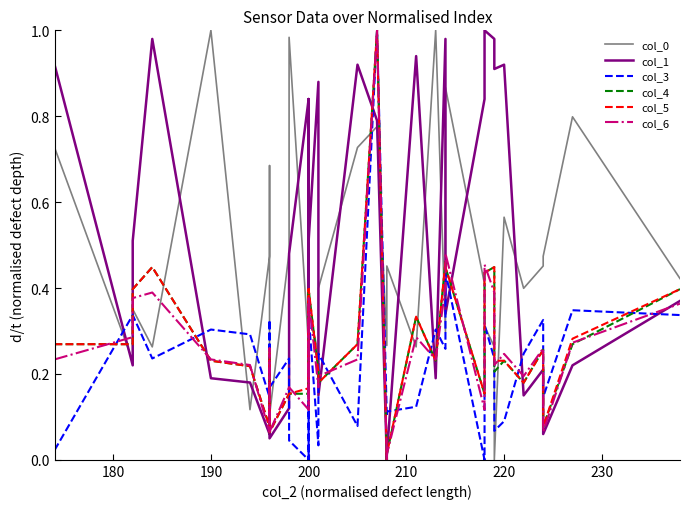

True or false: col_0 and col_3 cross at least once.

True